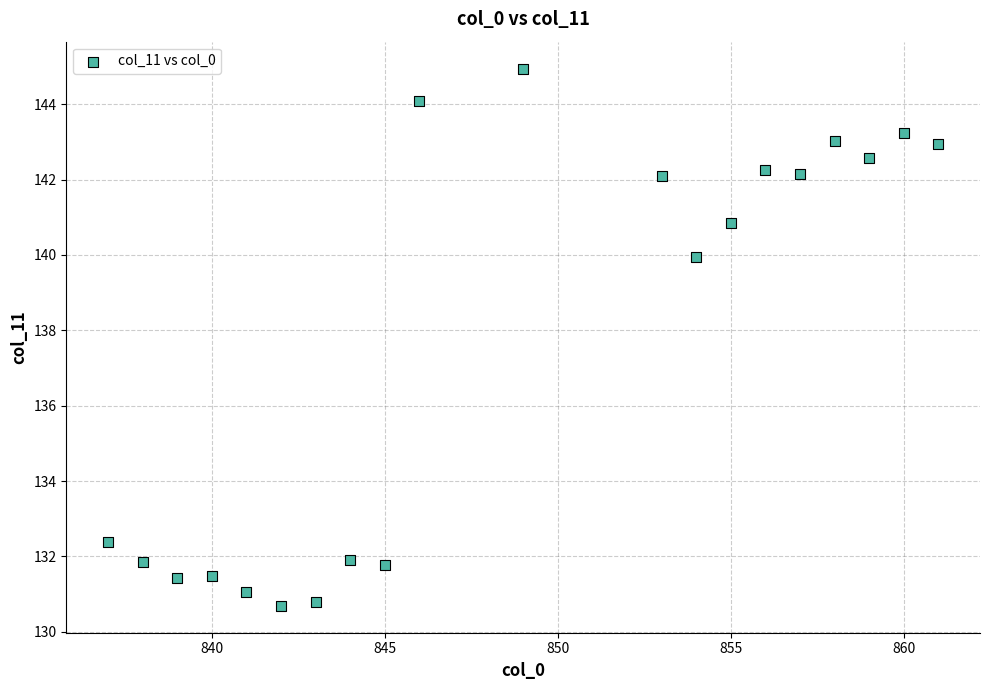

What is the range of X values (max minus min)?

24.0